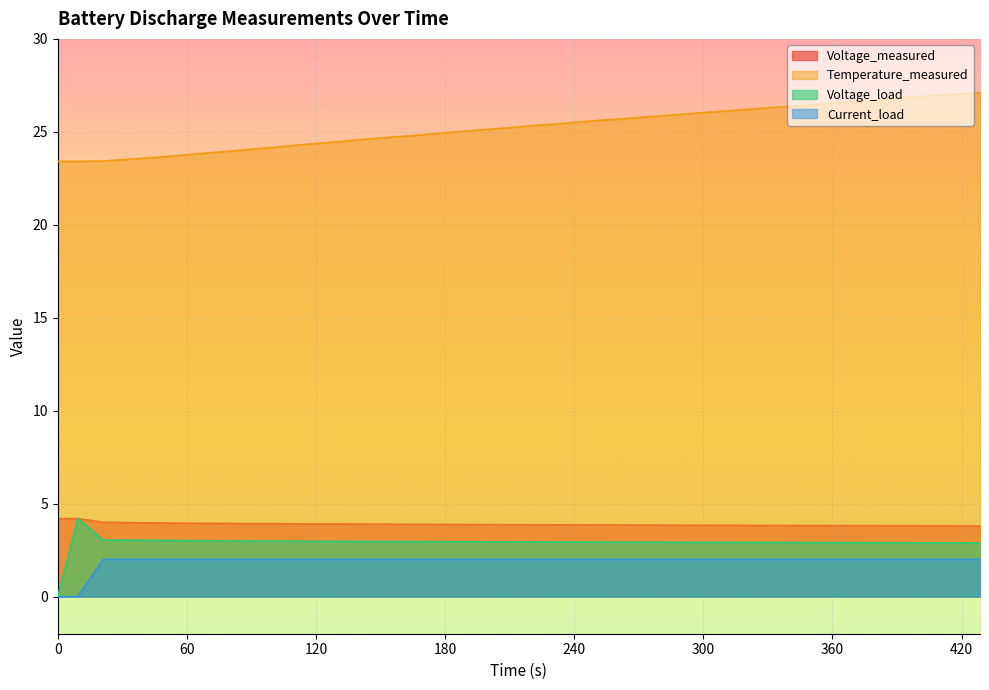

Between 373.547 and 285.516, which is larger?

285.516